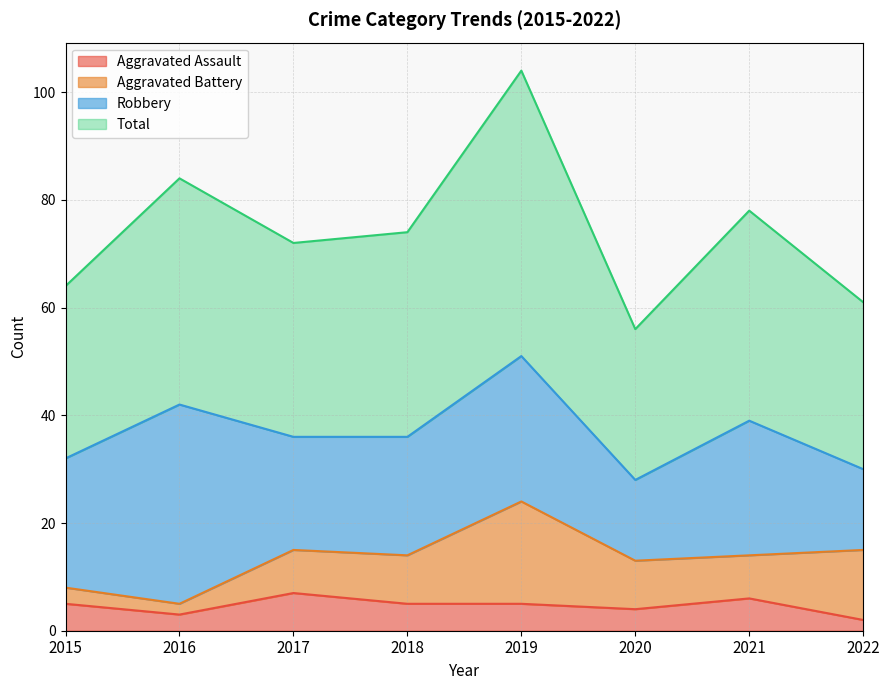

Which category has the highest value in the Total series?

2019